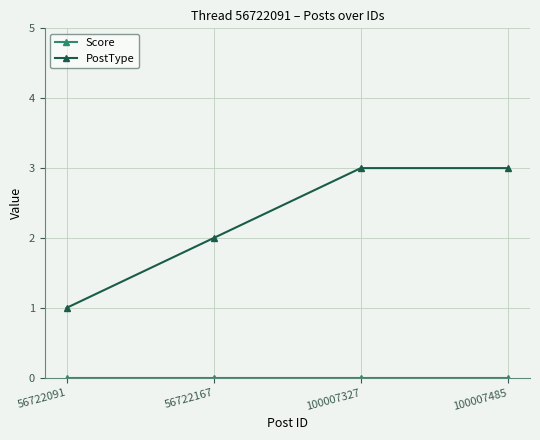

What is the difference between the maximum and minimum values in the PostType series?

2